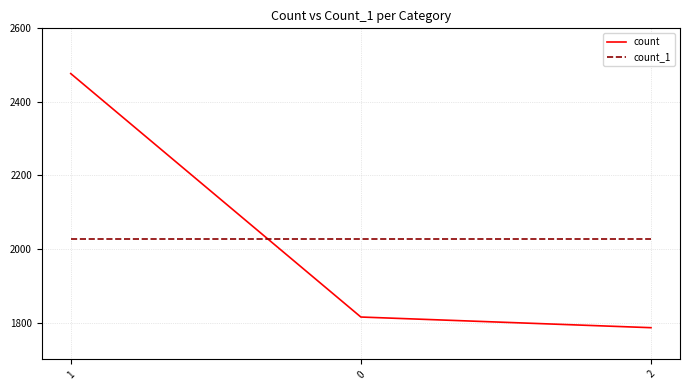

What is the total value across all series at 0?

3841